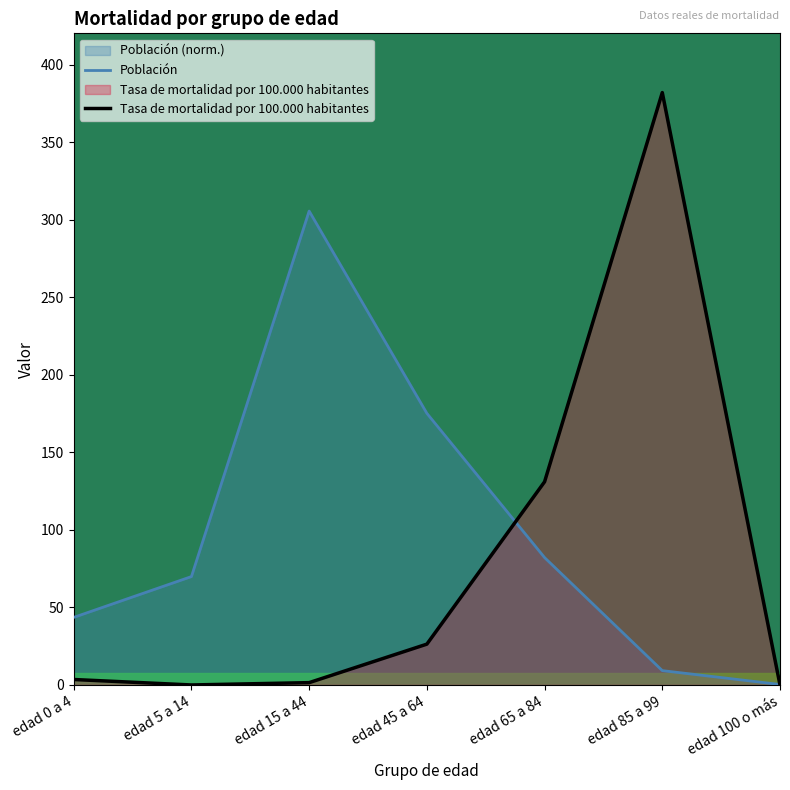

True or false: Población and Tasa de mortalidad por 100.000 habitantes intersect in this chart.

True